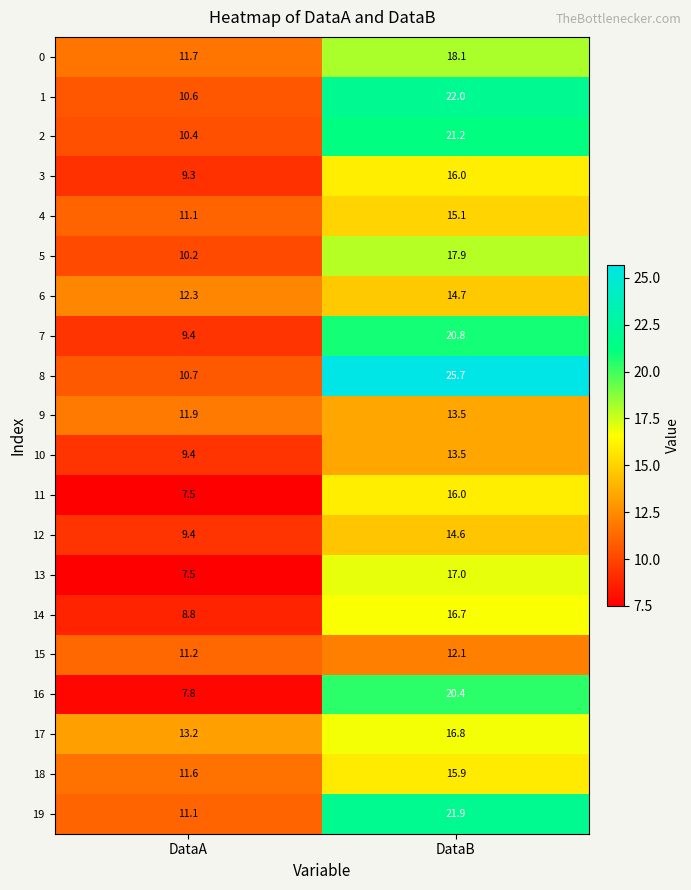

What is the sum of the 11 values at DataB and DataA?

23.5